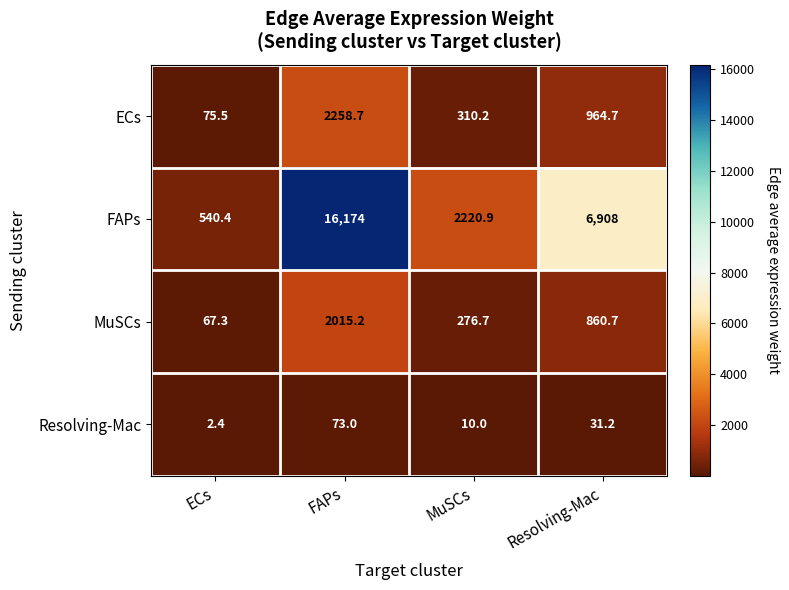

What is the total value across all series at ECs?

685.6